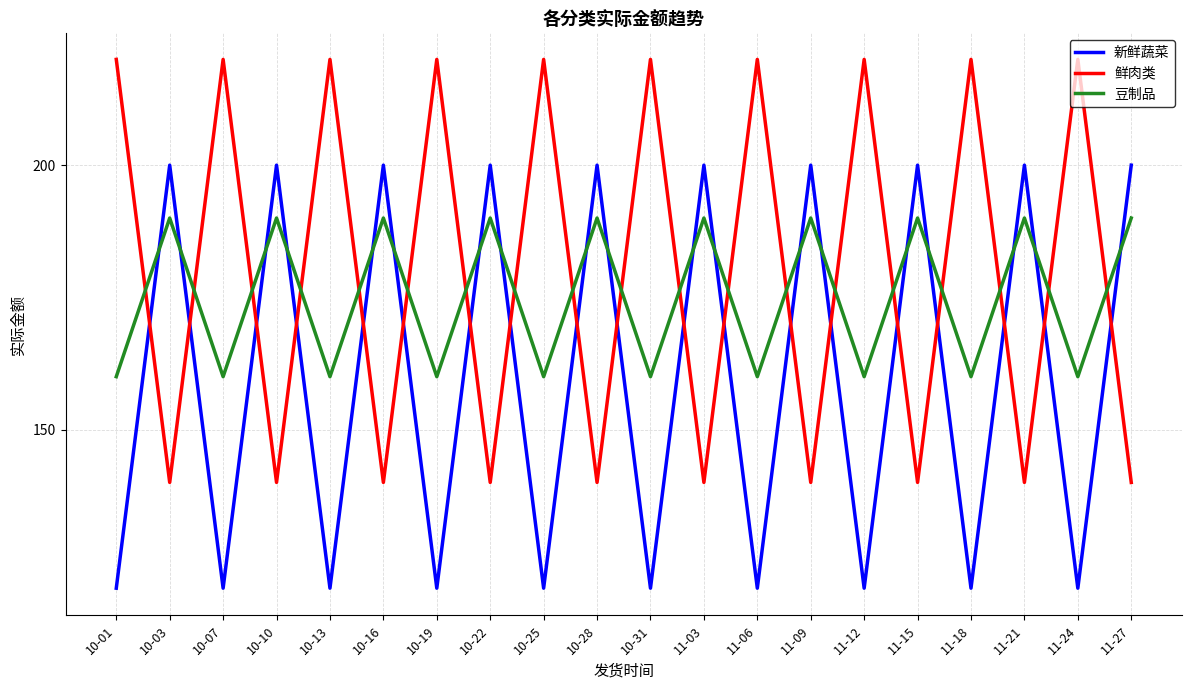

What is the minimum value shown in the chart?

120